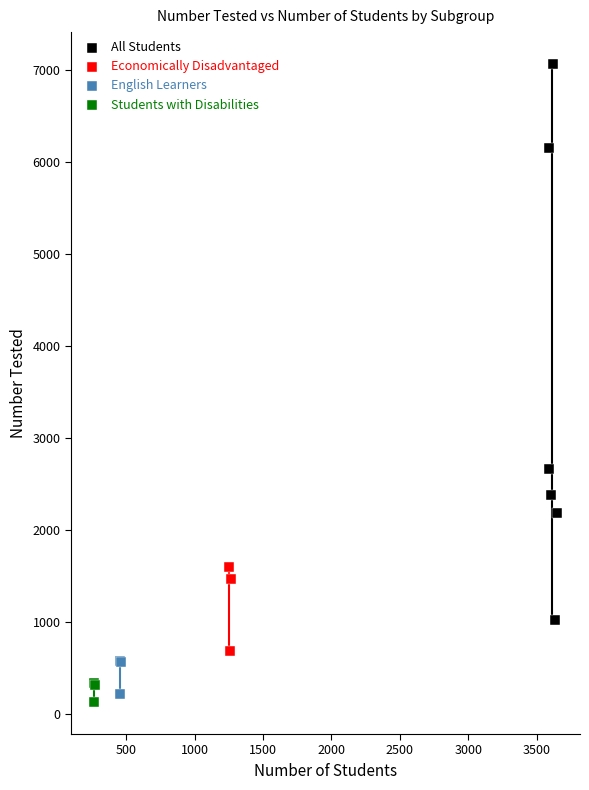

Which series has the largest Y range (max minus min)?

All Students